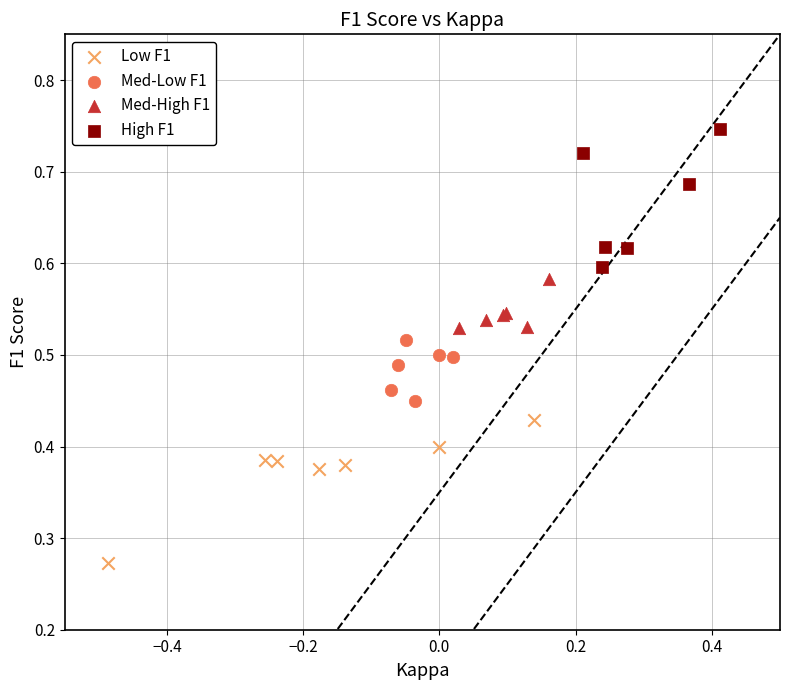

Which series reaches the maximum Y coordinate?

High F1